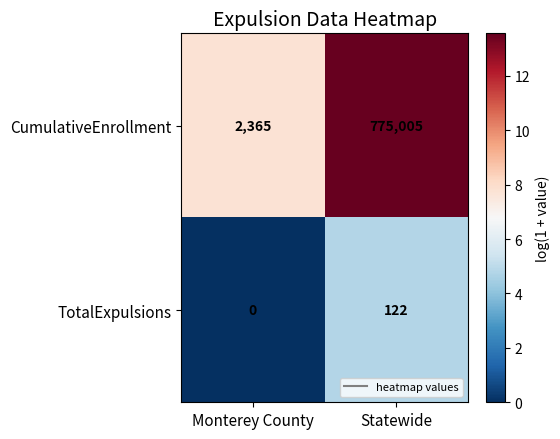

What is the difference between the TotalExpulsions values at Statewide and Monterey County?

122